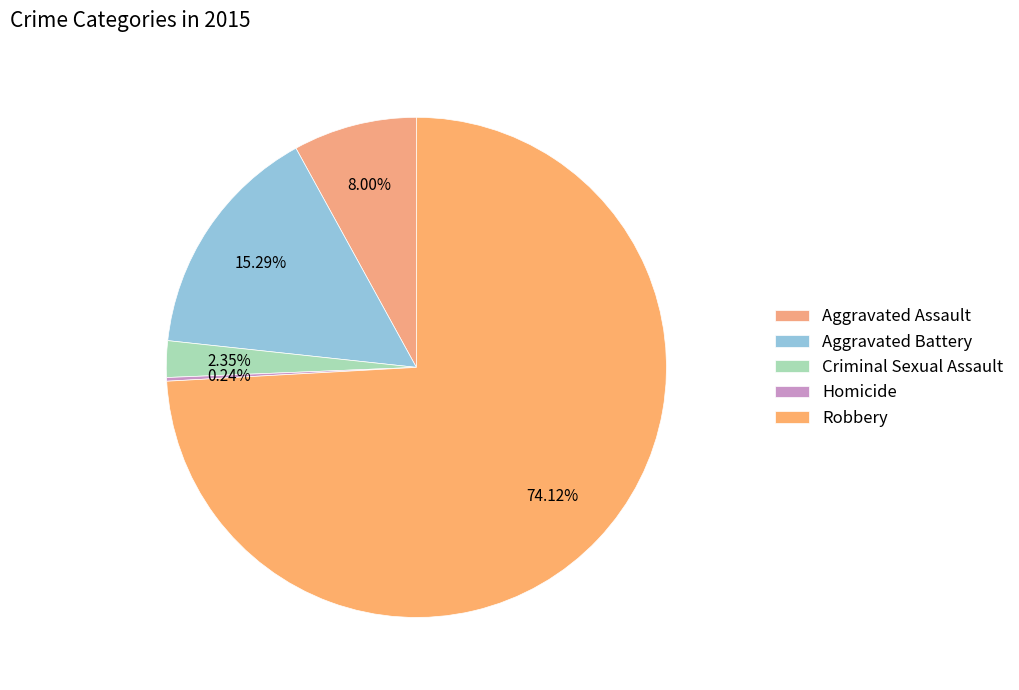

Which category has the biggest portion of the pie?

Robbery